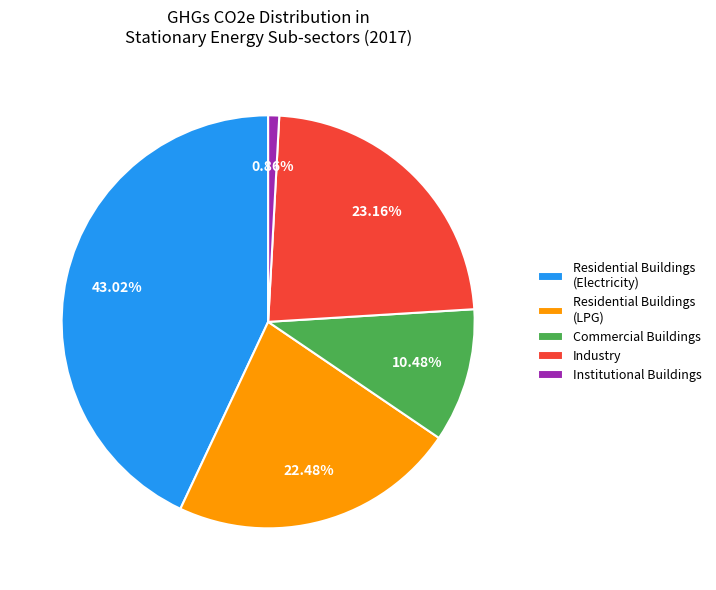

How many slices are in this pie chart?

5